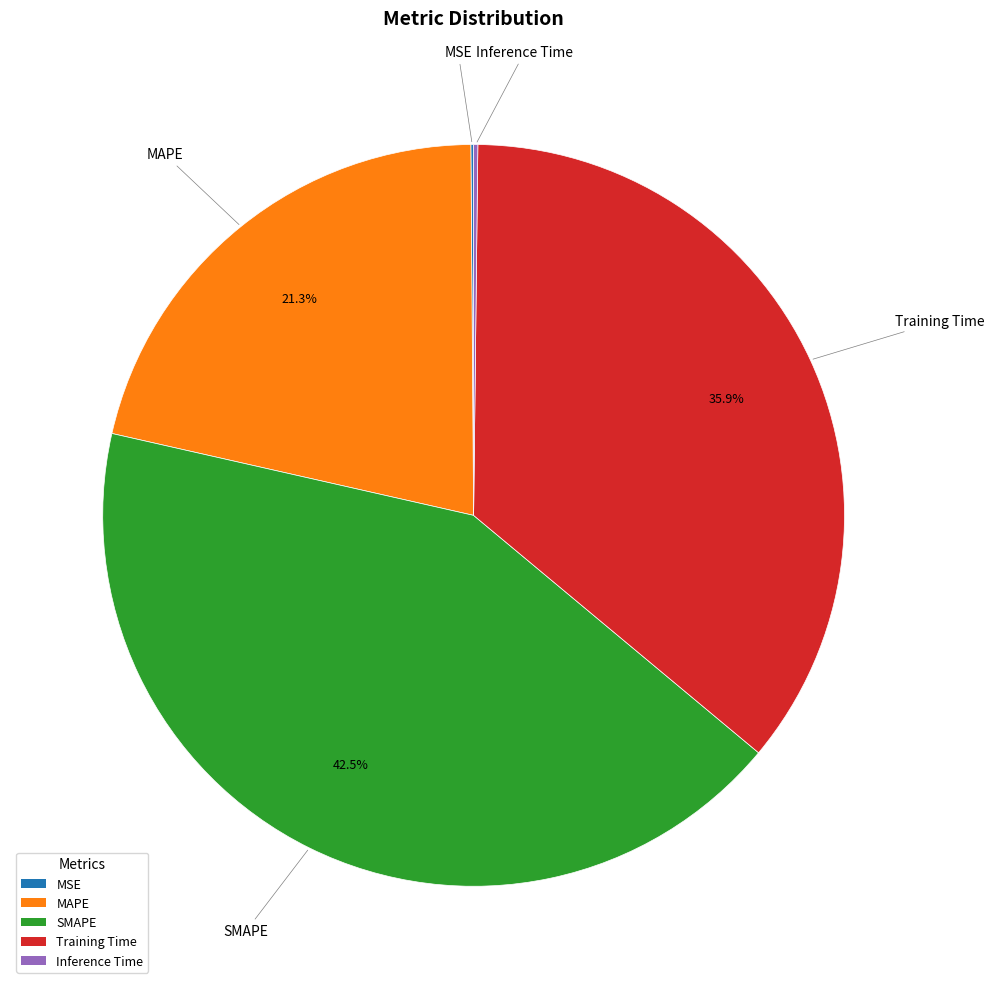

Do MAPE and SMAPE together represent more than half of the pie?

Yes